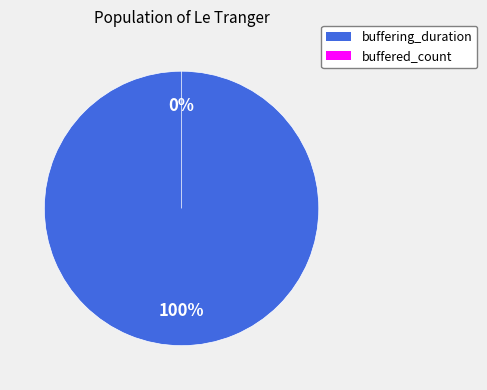

Combined, what portion of the pie is buffering_duration and buffered_count?

100.0%